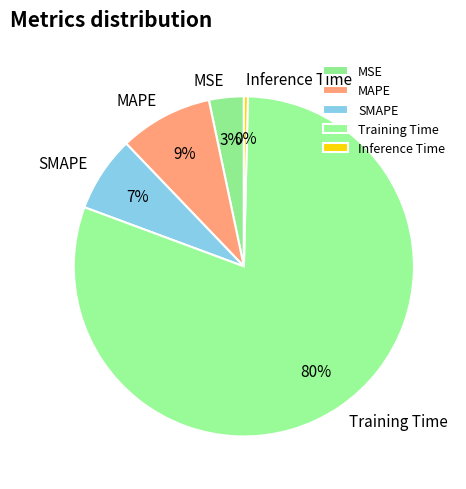

What is the majority slice?

Training Time